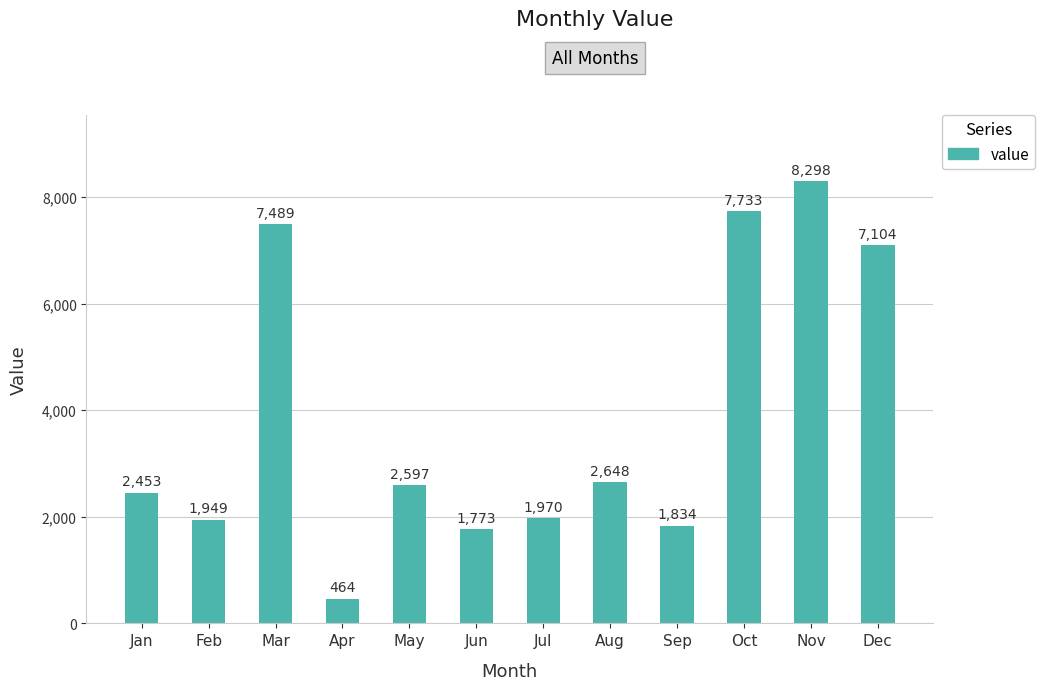

How many values are below 2597?

6